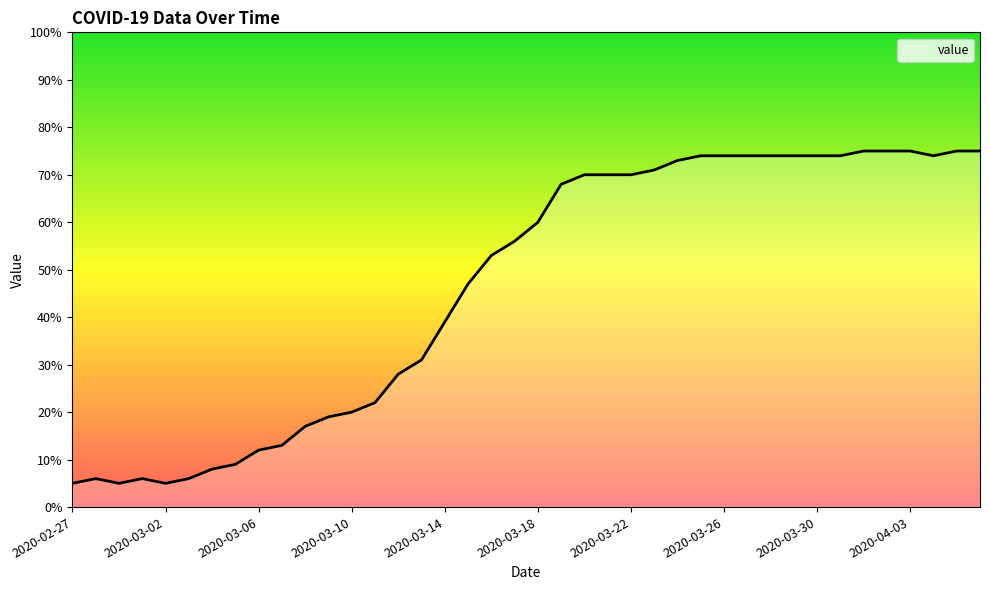

What is the greatest value displayed?

75